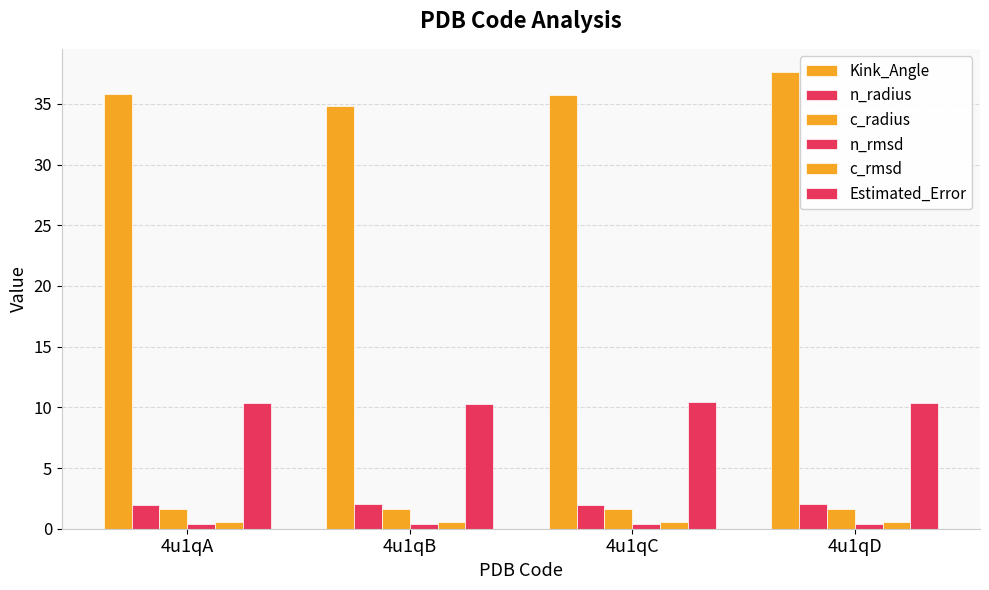

Is the value of Estimated_Error at 4u1qB greater than the value of Kink_Angle at 4u1qA?

No